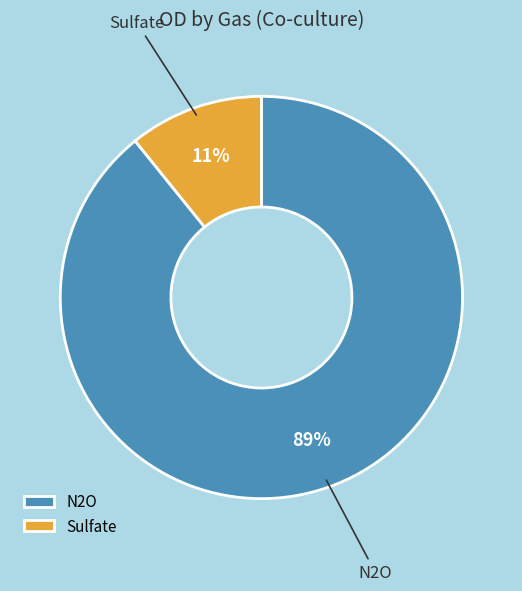

How many segments does this pie chart have?

2